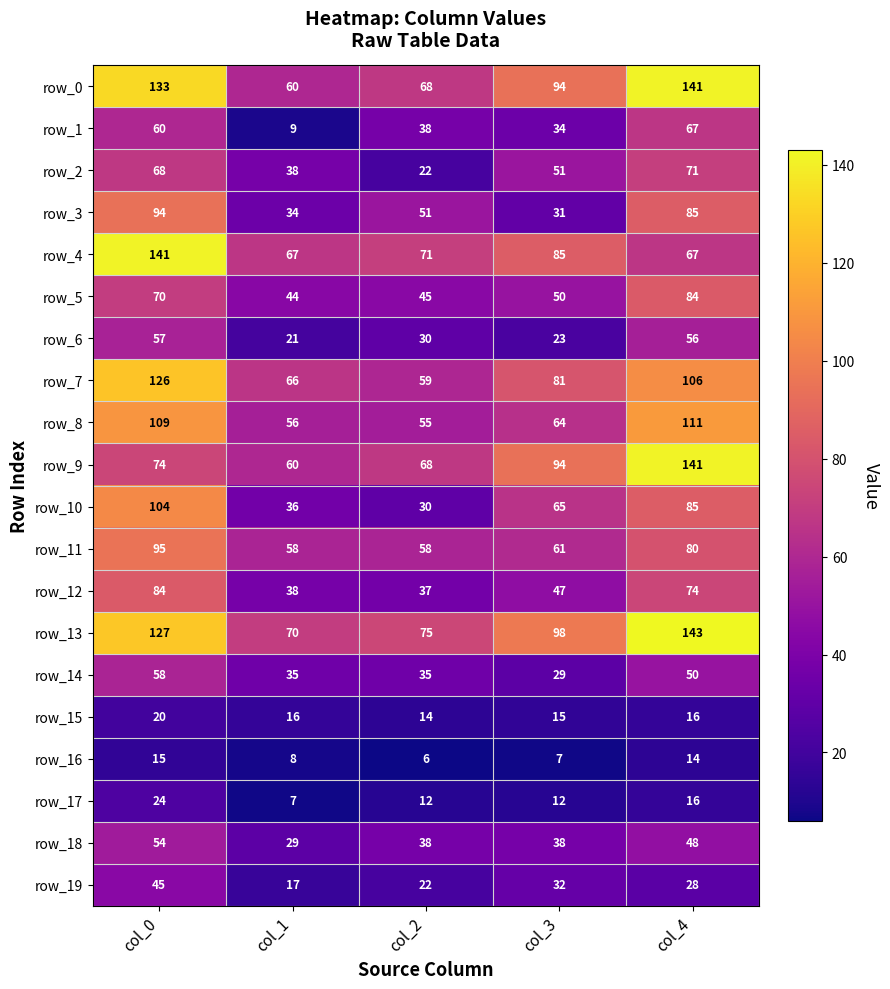

What is the sum of the row_2 values at col_4 and col_1?

109